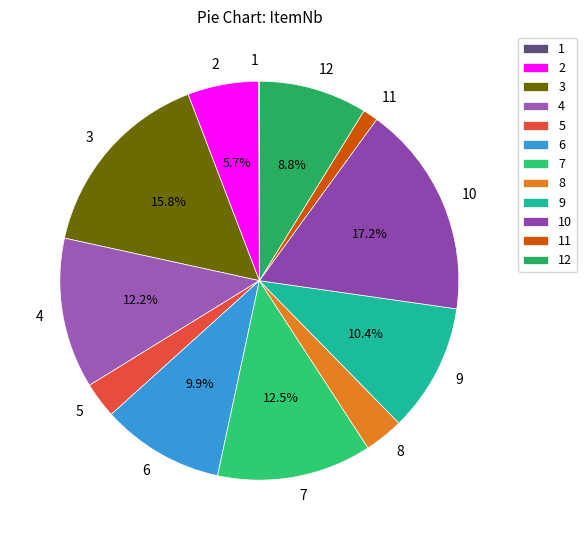

Is 9 the majority of the pie?

No